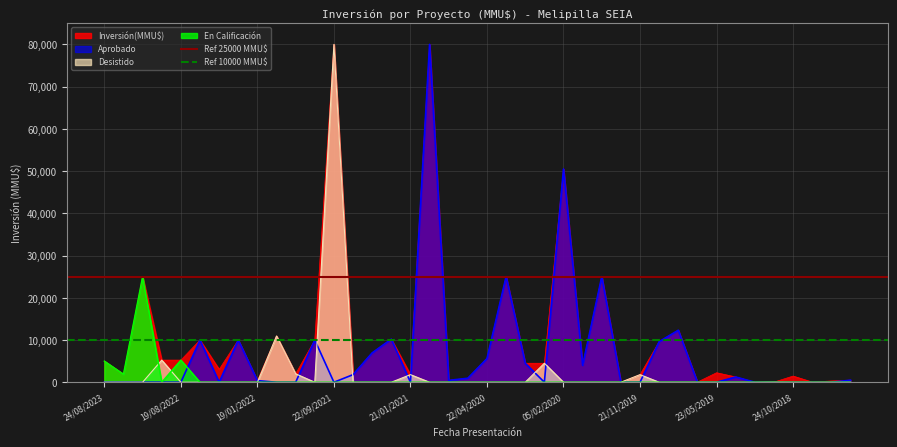

What is the average value of the Ref 25000 MMU$ series?

25000